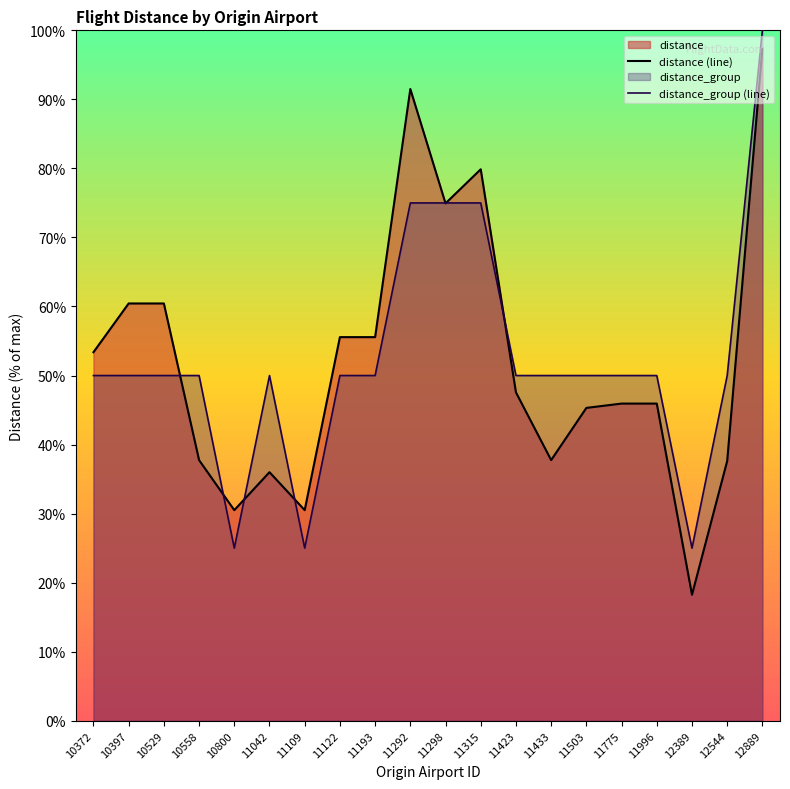

True or false: distance_group (line) has a value of 39.1 at 11109.

False